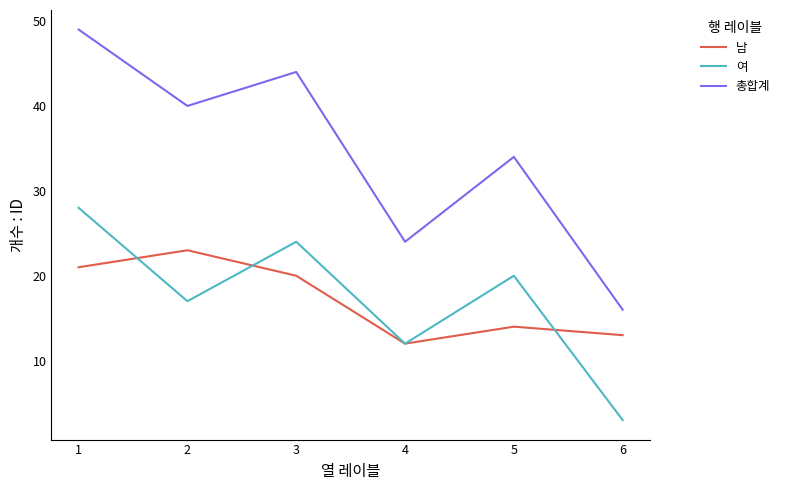

At which label does 여 reach its peak?

1